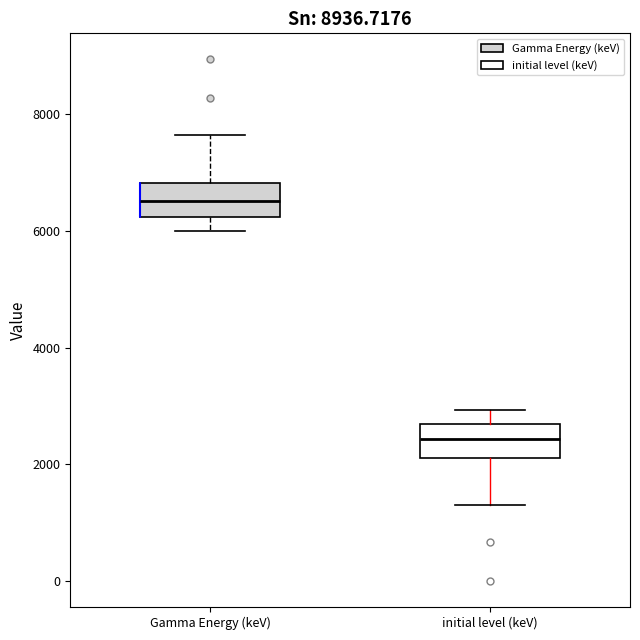

Where does the lower whisker of the box for initial level (keV) end on the y-axis? The values are not printed on the chart, so give them approximately, as read against the axis.

1200